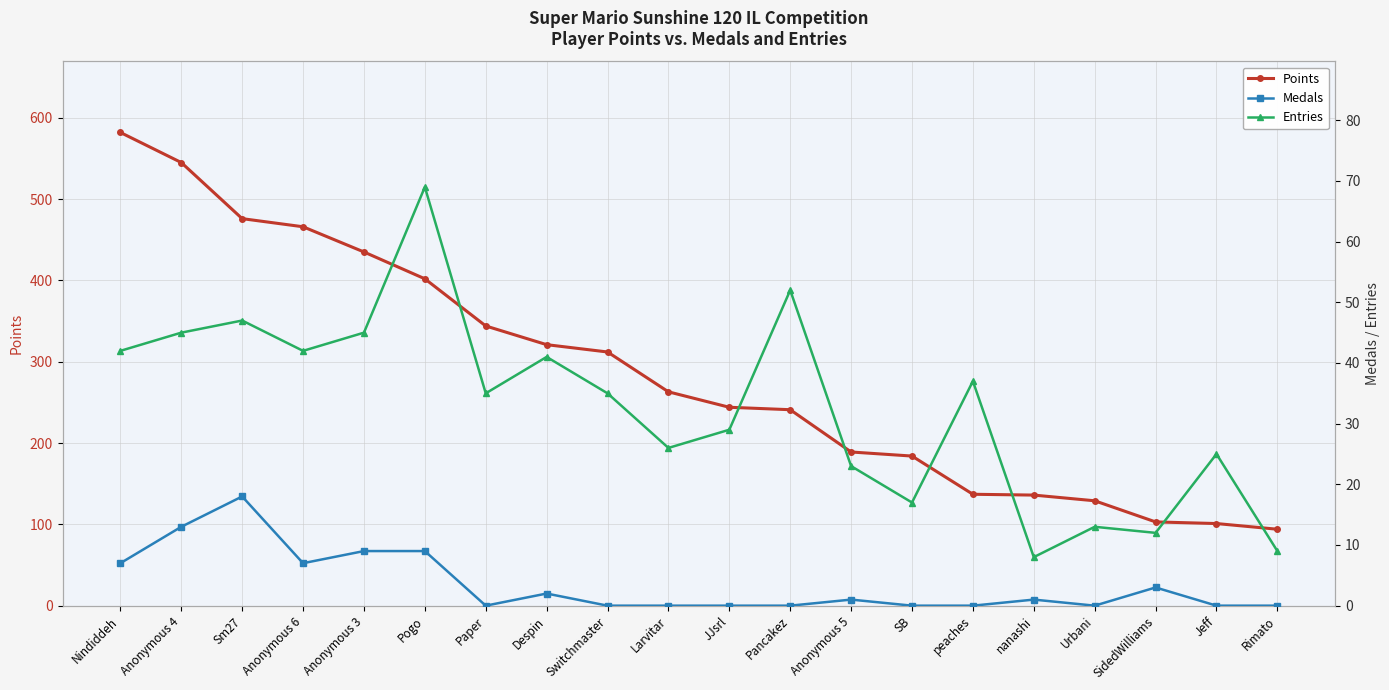

Where does the Medals series first go above 1?

Nindiddeh